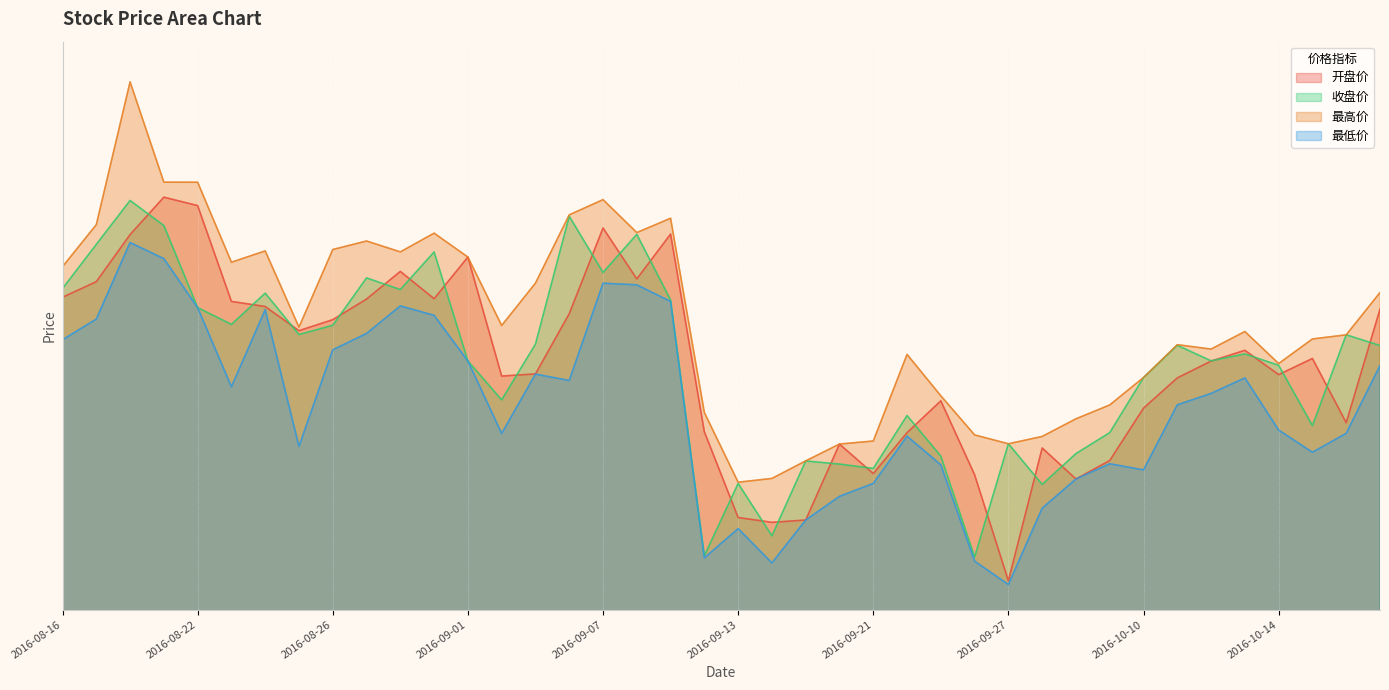

Between 2016-10-14 and 2016-08-17, which is larger?

2016-08-17